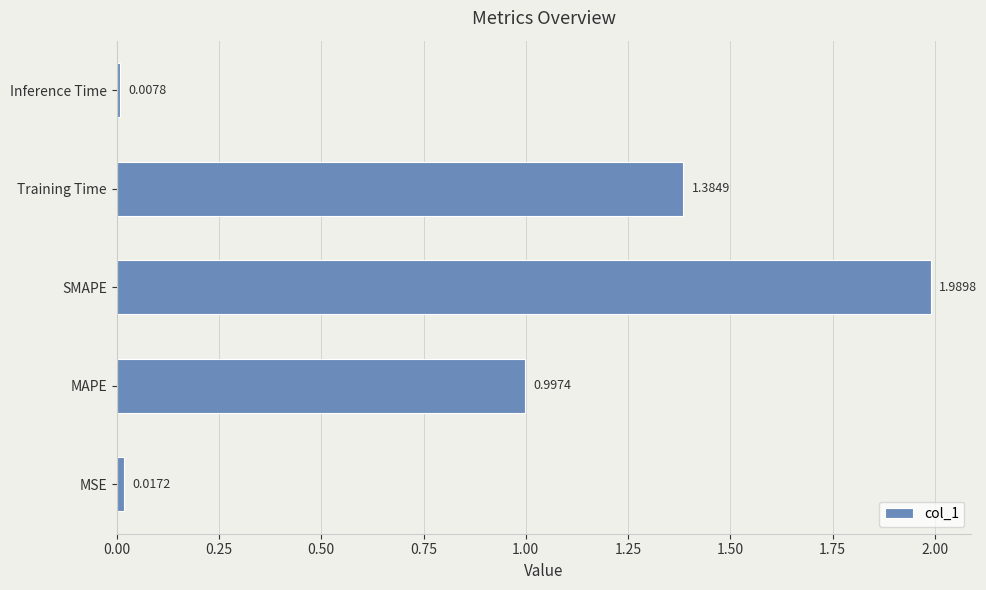

Rank the categories by value from lowest to highest.

Inference Time, MSE, MAPE, Training Time, SMAPE